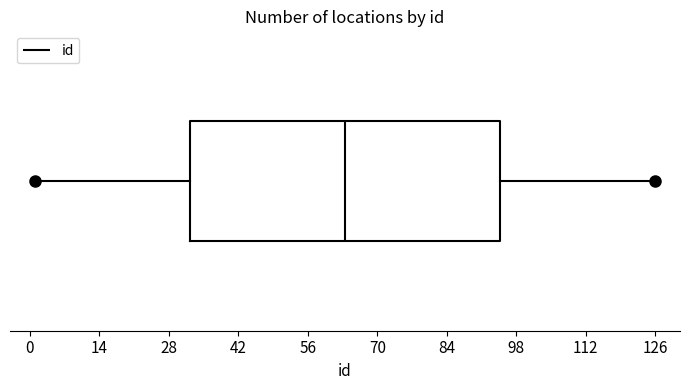

Where is the right edge of the box on the x-axis? The values are not printed on the chart, so give them approximately, as read against the axis.

94